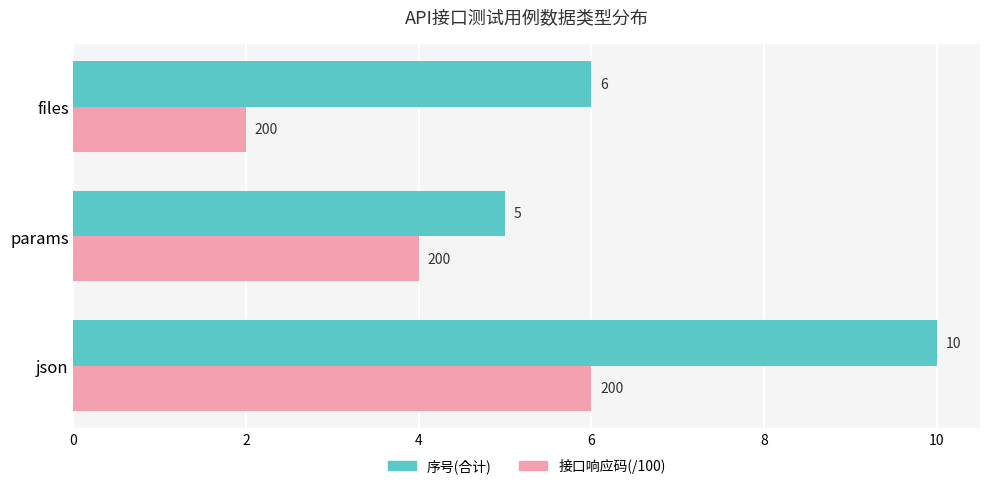

What are all the series names shown in the legend?

序号(合计), 接口响应码(/100)